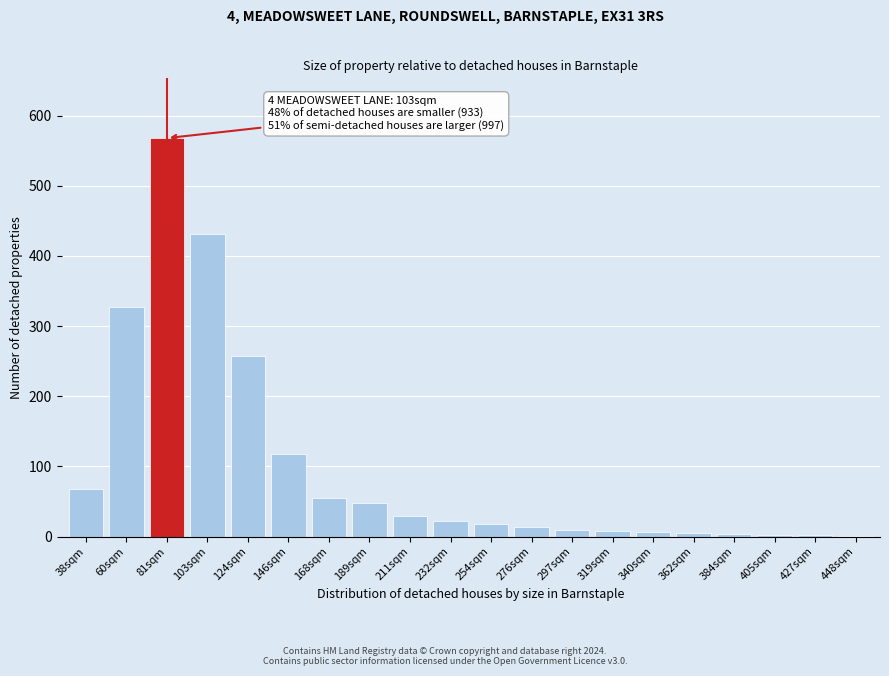

Approximately how many times larger is the value at 81sqm compared to 276sqm?

40.6